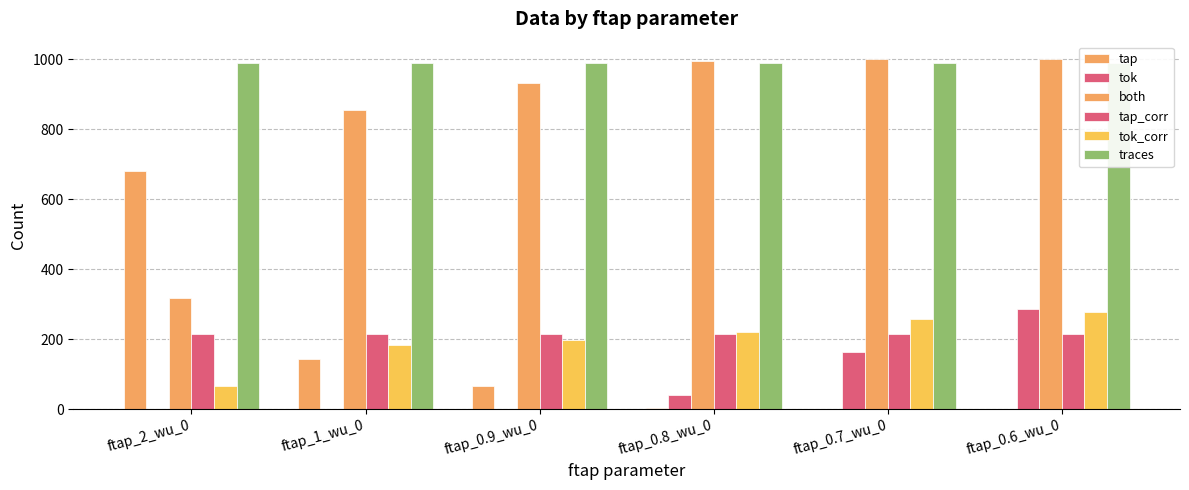

How many data points in both are less than 995?

3